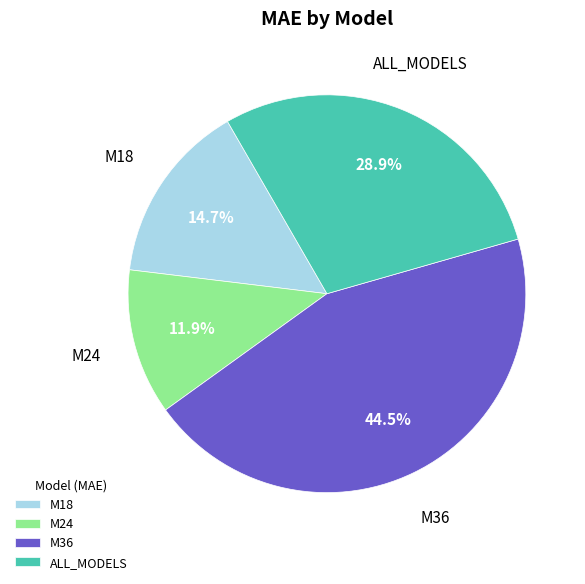

Count the number of slices in the pie.

4